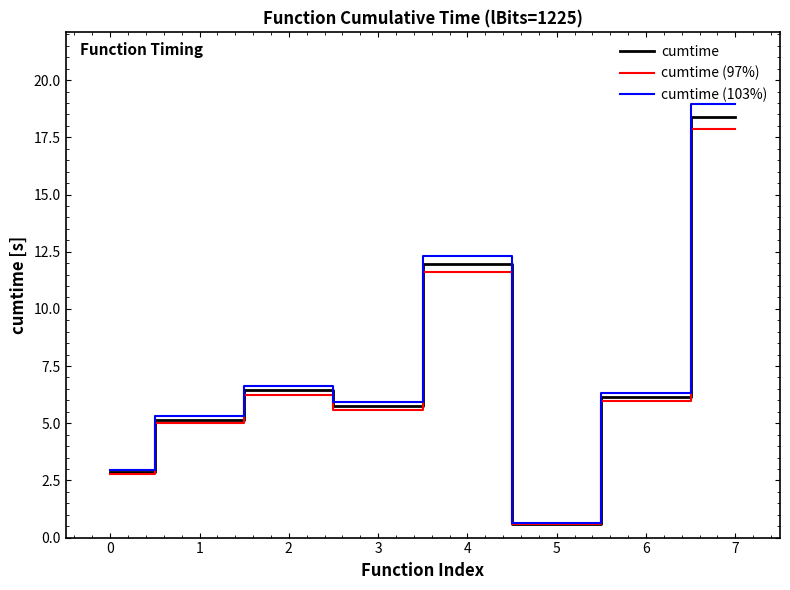

Which series has the widest spread of values?

cumtime (103%)